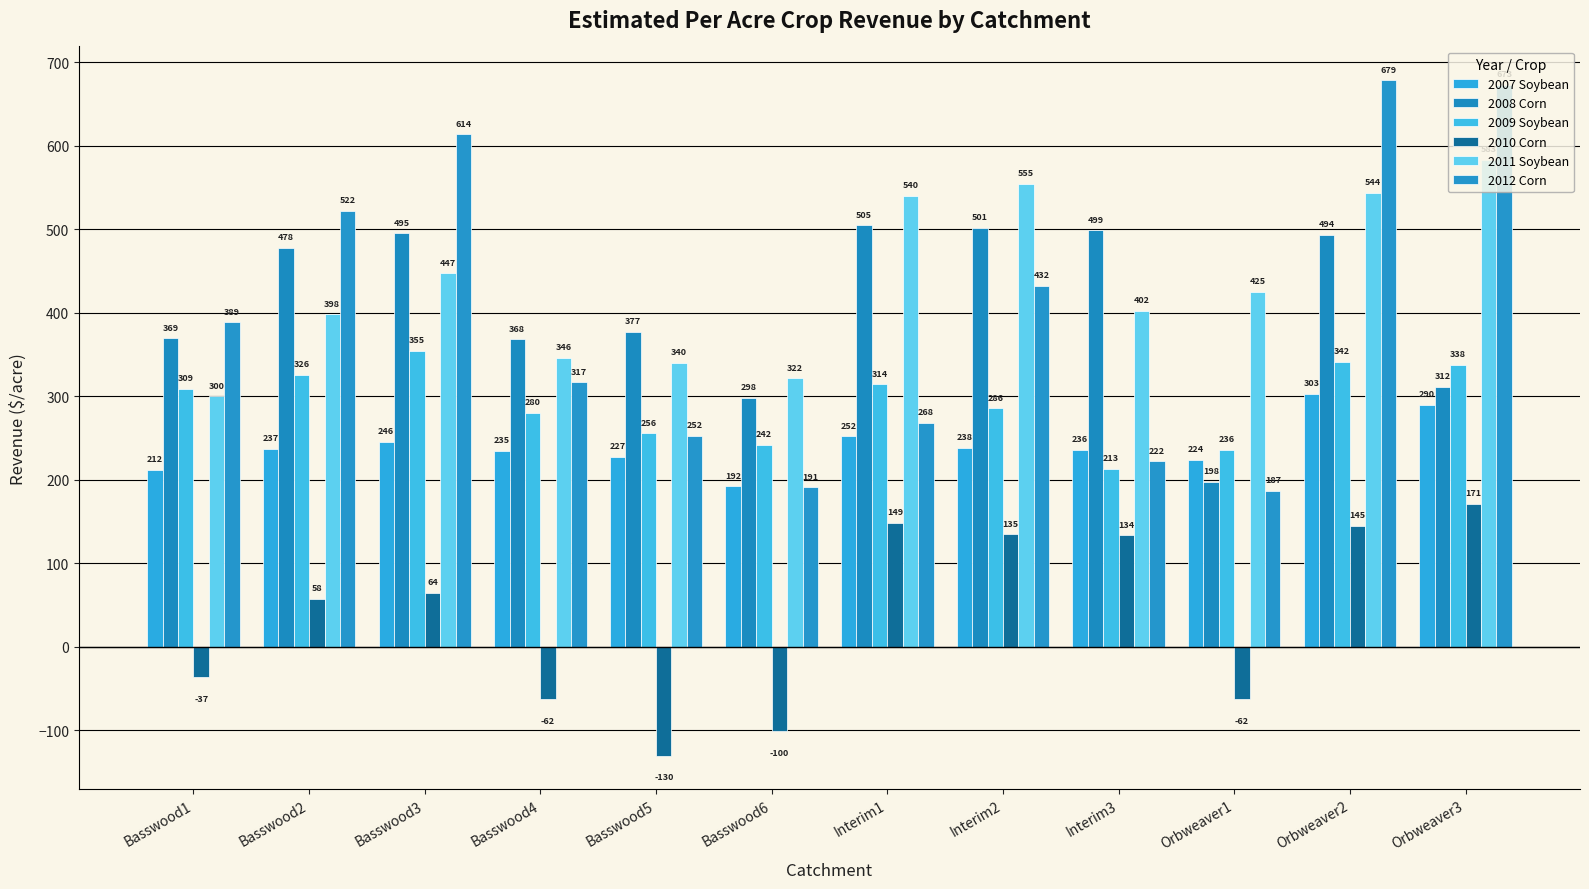

What is the label of the 7th bar from the right?

Basswood6